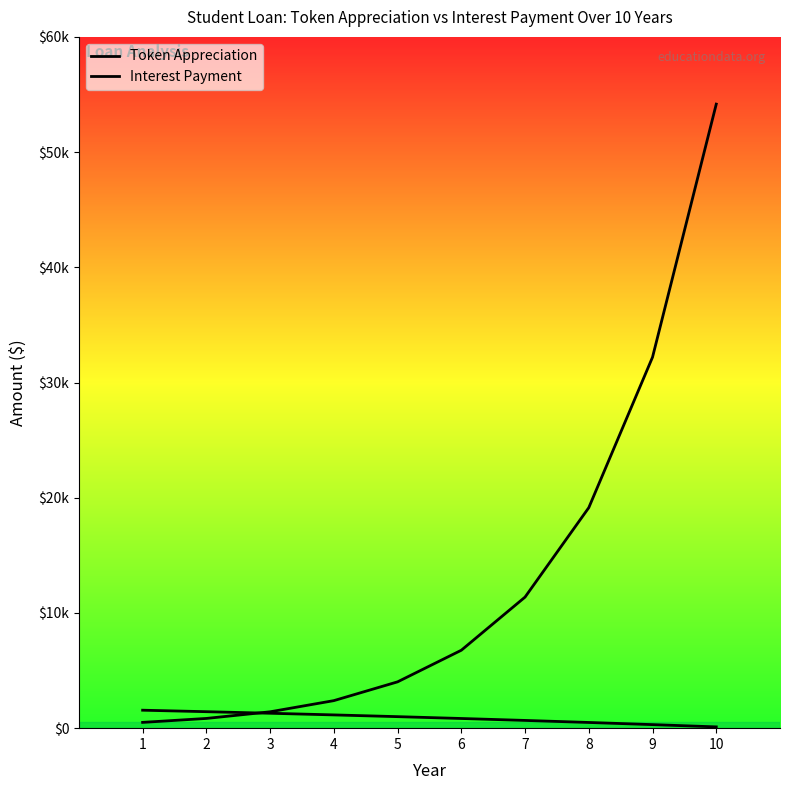

True or false: Token Appreciation and Interest Payment cross at least once.

True